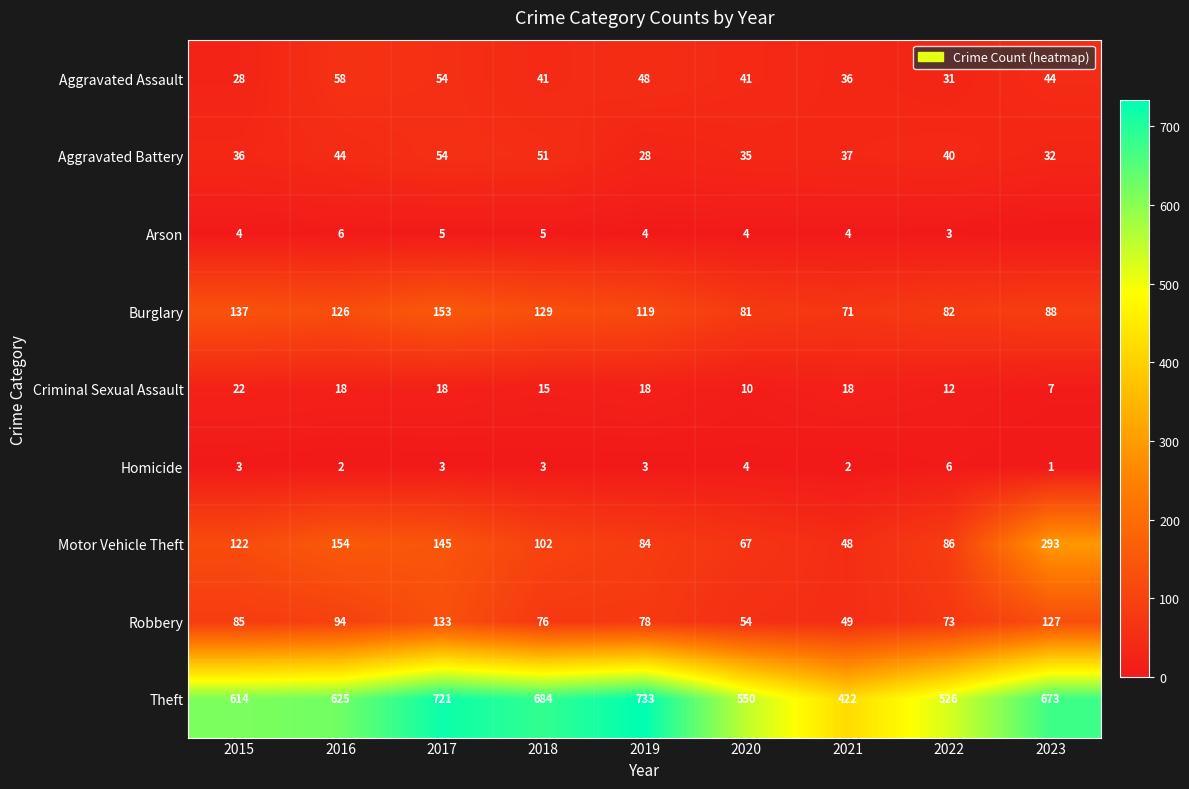

Is it true that Motor Vehicle Theft equals 37 at 2022?

False